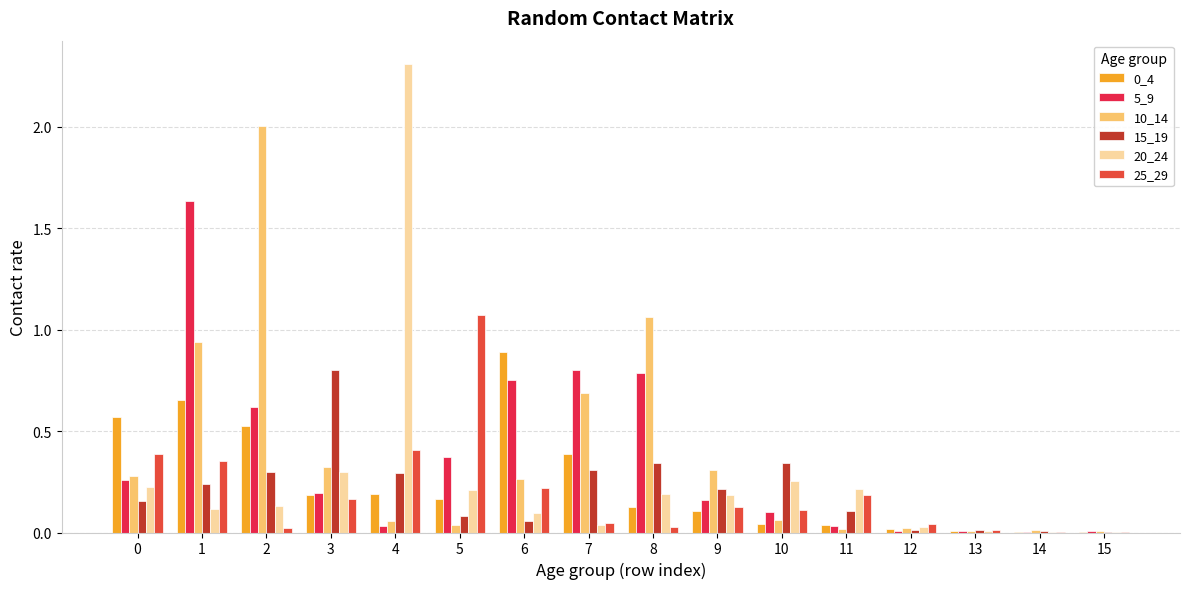

What is the greatest value displayed?

2.3